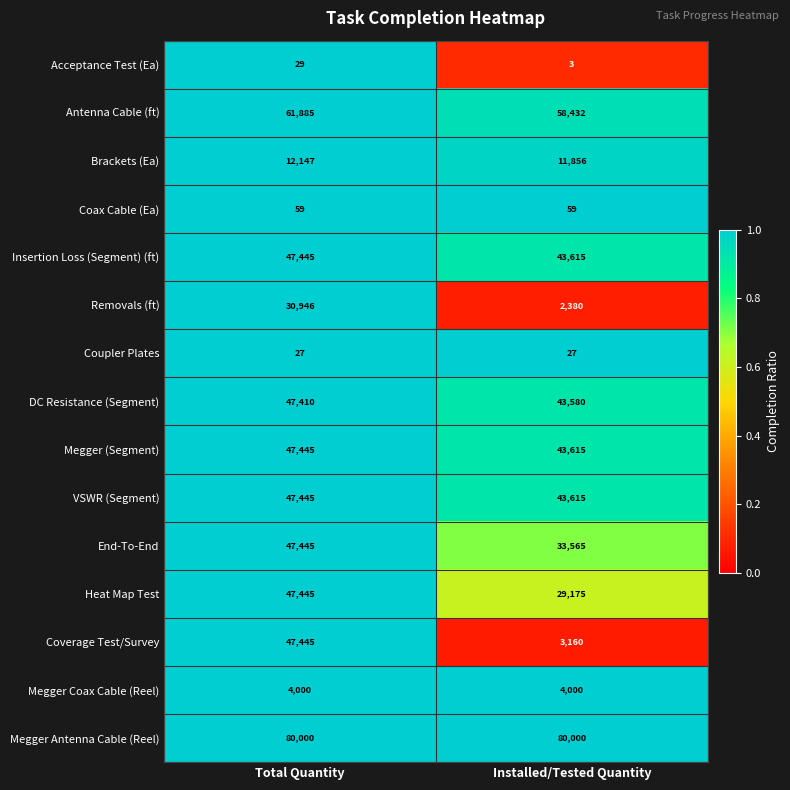

What is the sum of all Antenna Cable (ft) values?

120317